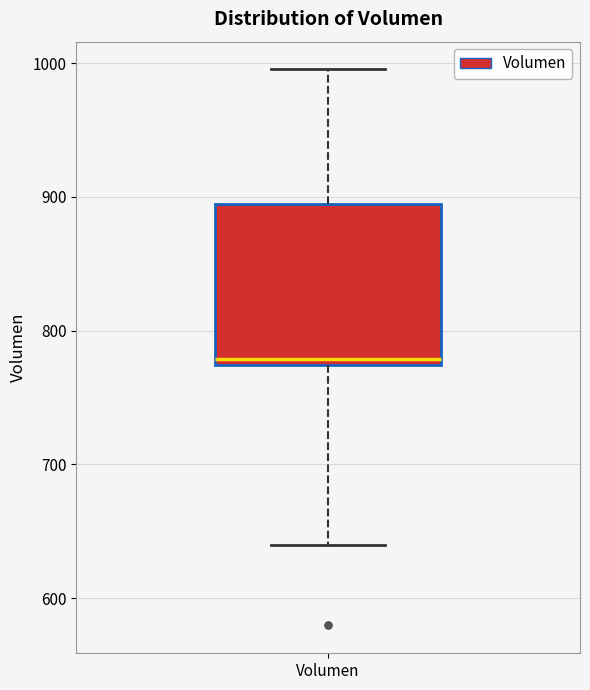

Transcribe this box plot: give where the median line is, the range the box spans, and where the two whiskers end, as read against the y-axis. The values are not printed on the chart, so give them approximately, as read against the axis.

median 780, box 770 to 890, whiskers 640 to 1000